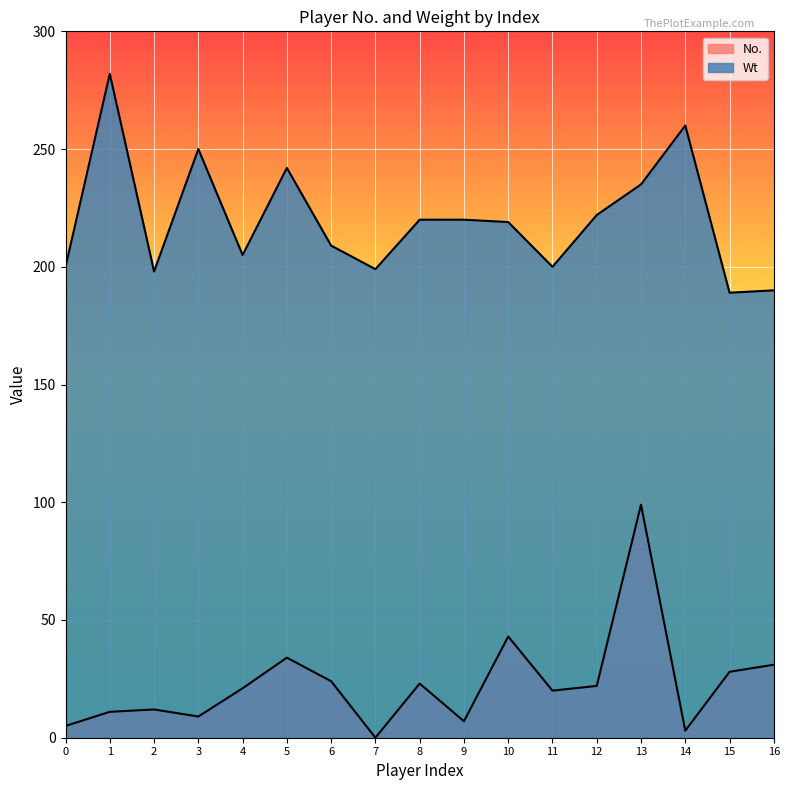

What is the sum of the Wt values at 15 and 11?

389